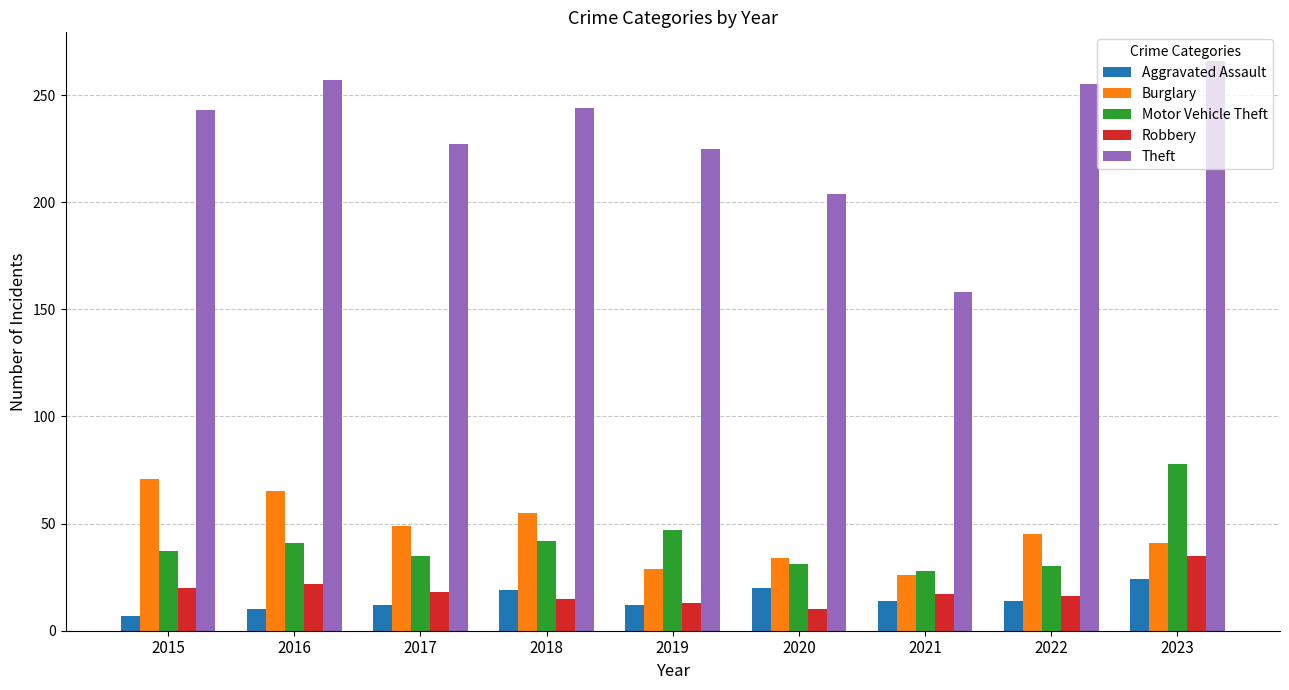

Which series has the largest range (max minus min)?

Theft